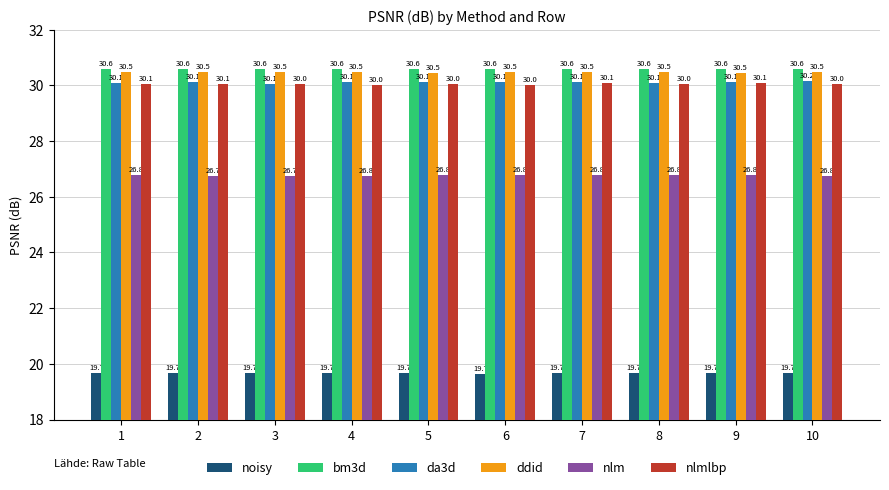

What is the total value across all series at 7?

167.7